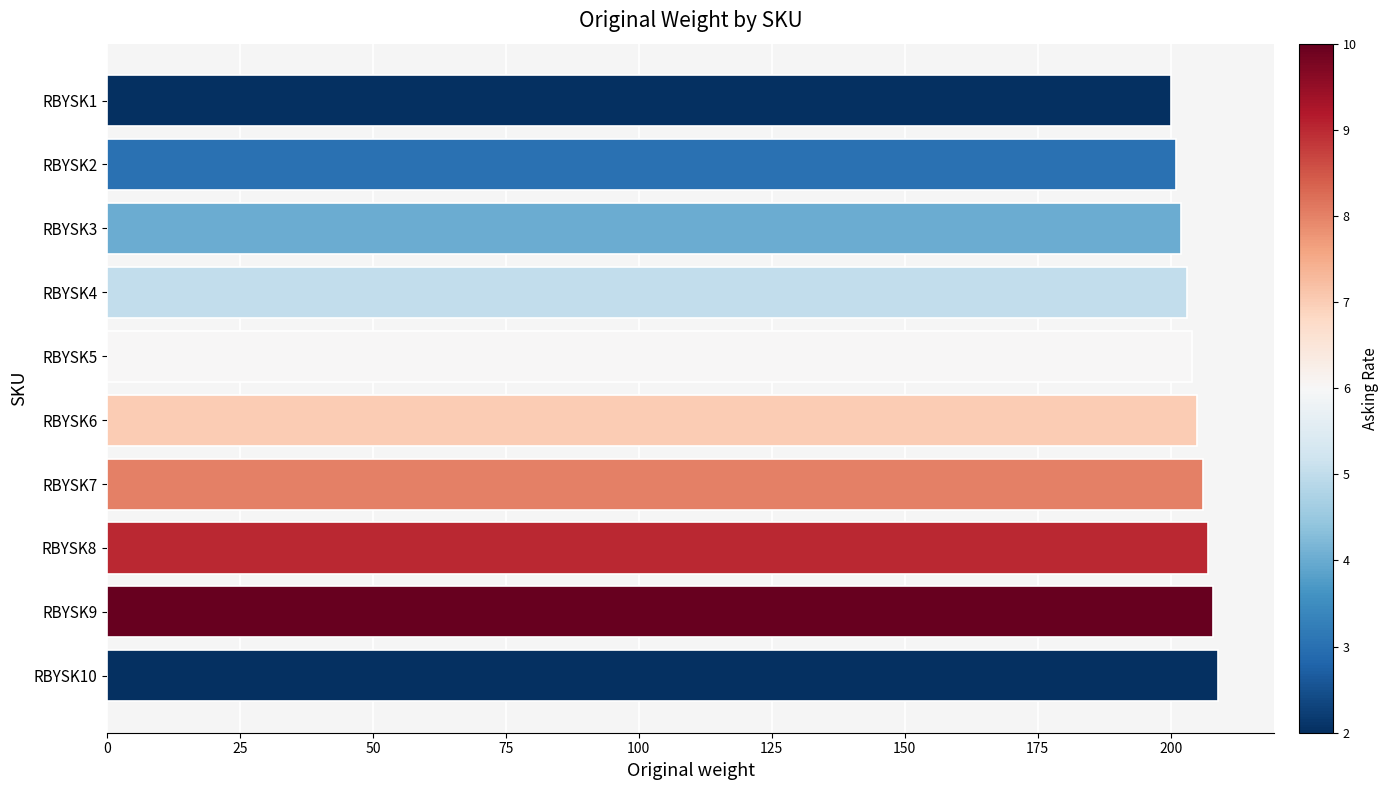

What is the change in value from RBYSK2 to RBYSK8?

+6